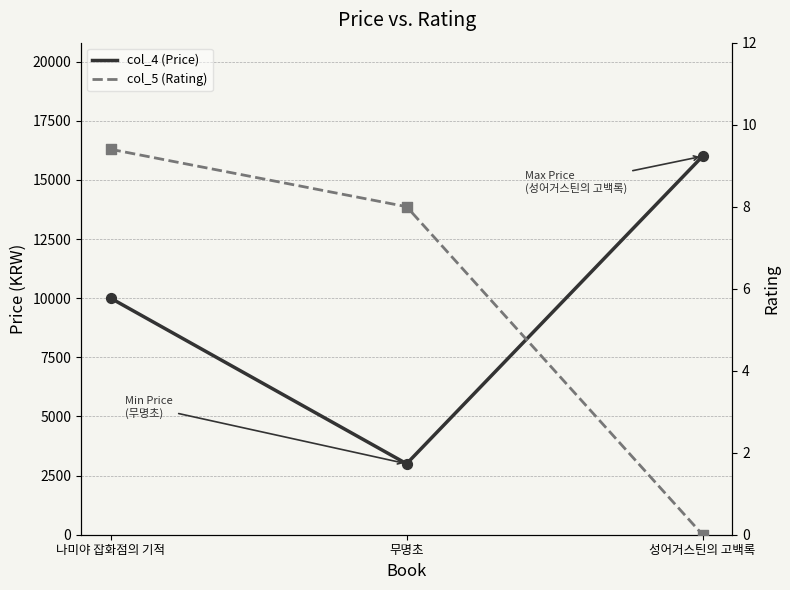

At how many categories does at least one series exceed 8541?

2